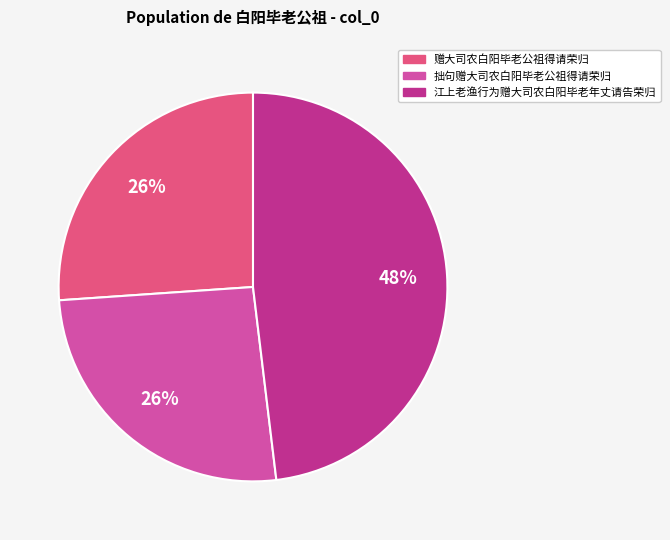

To the nearest percent, what is the difference between the largest and smallest slice percentages?

22%